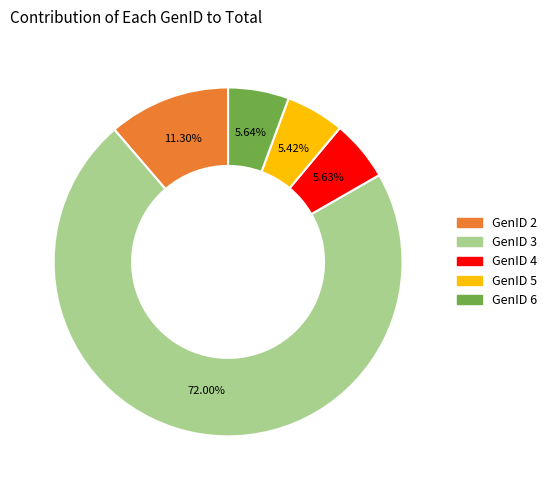

To the nearest percent, what is the average slice percentage?

20%